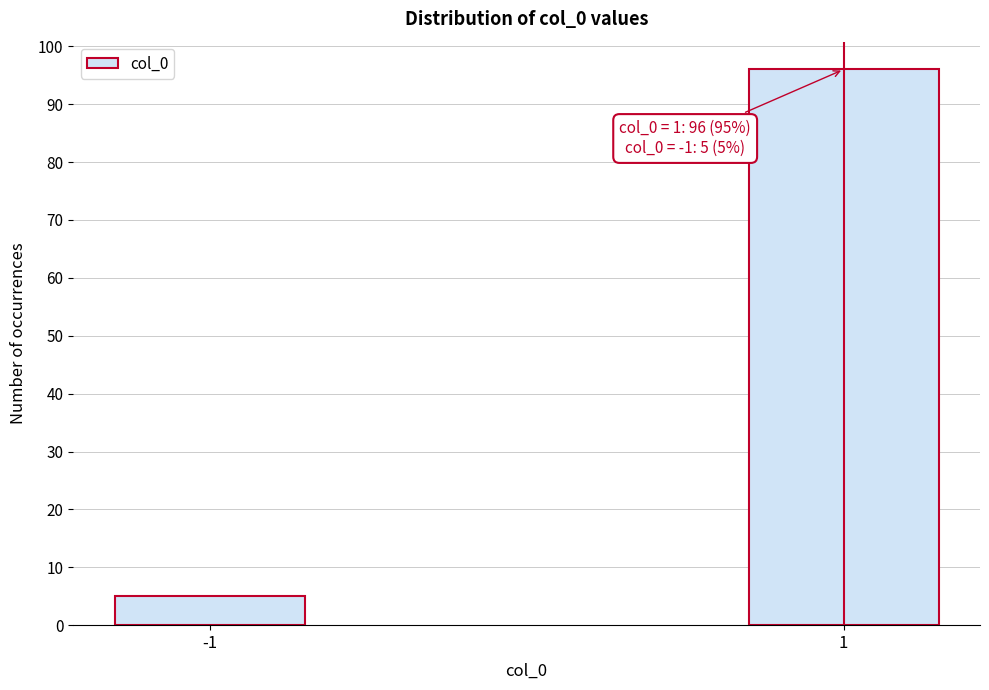

Reading right to left, transcribe all the data shown in this chart.

96	5